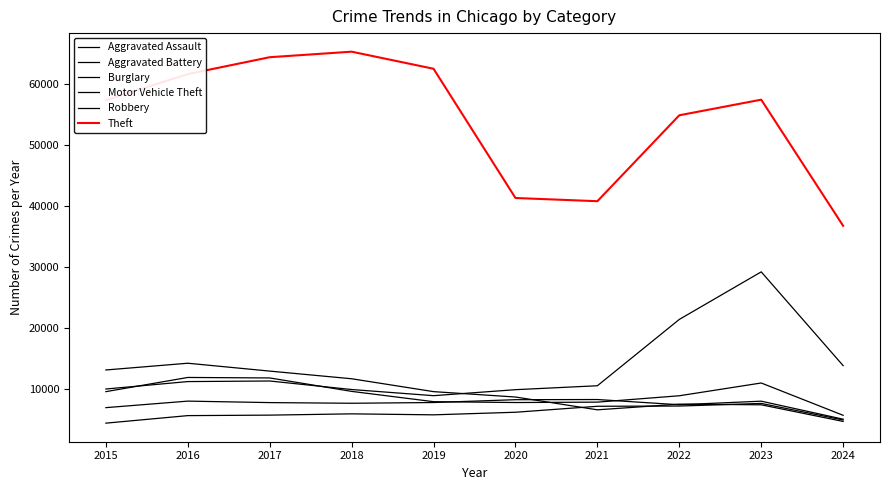

What is the lowest value of the Aggravated Battery series?

5126